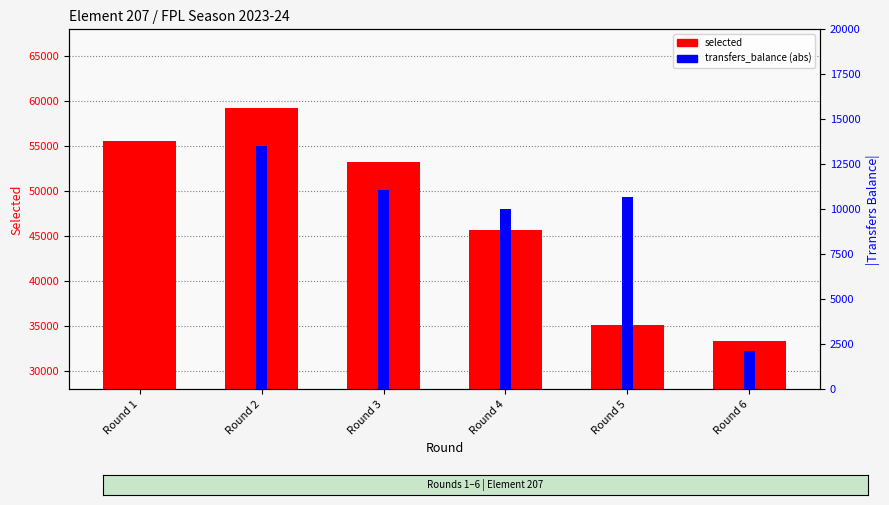

What is the total value across all series at Round 1?

55606